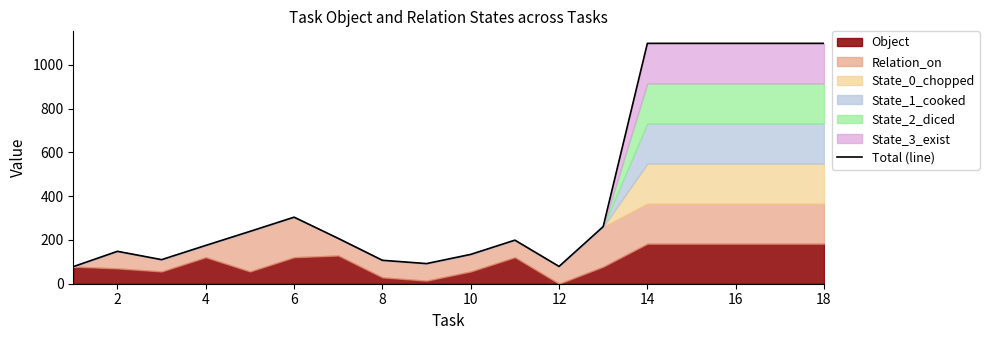

What value does the data have at 16, to the nearest 10?

1100